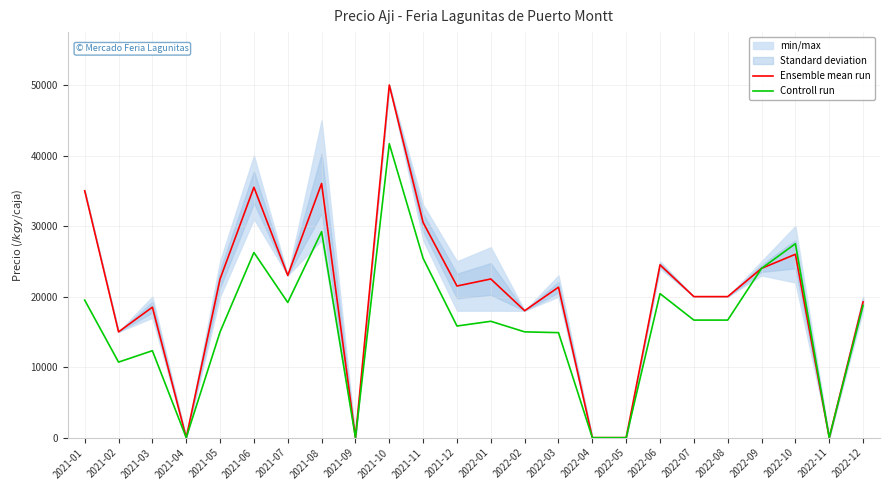

Between 2021-05 and 2021-09, which series saw the biggest shift?

Ensemble mean run